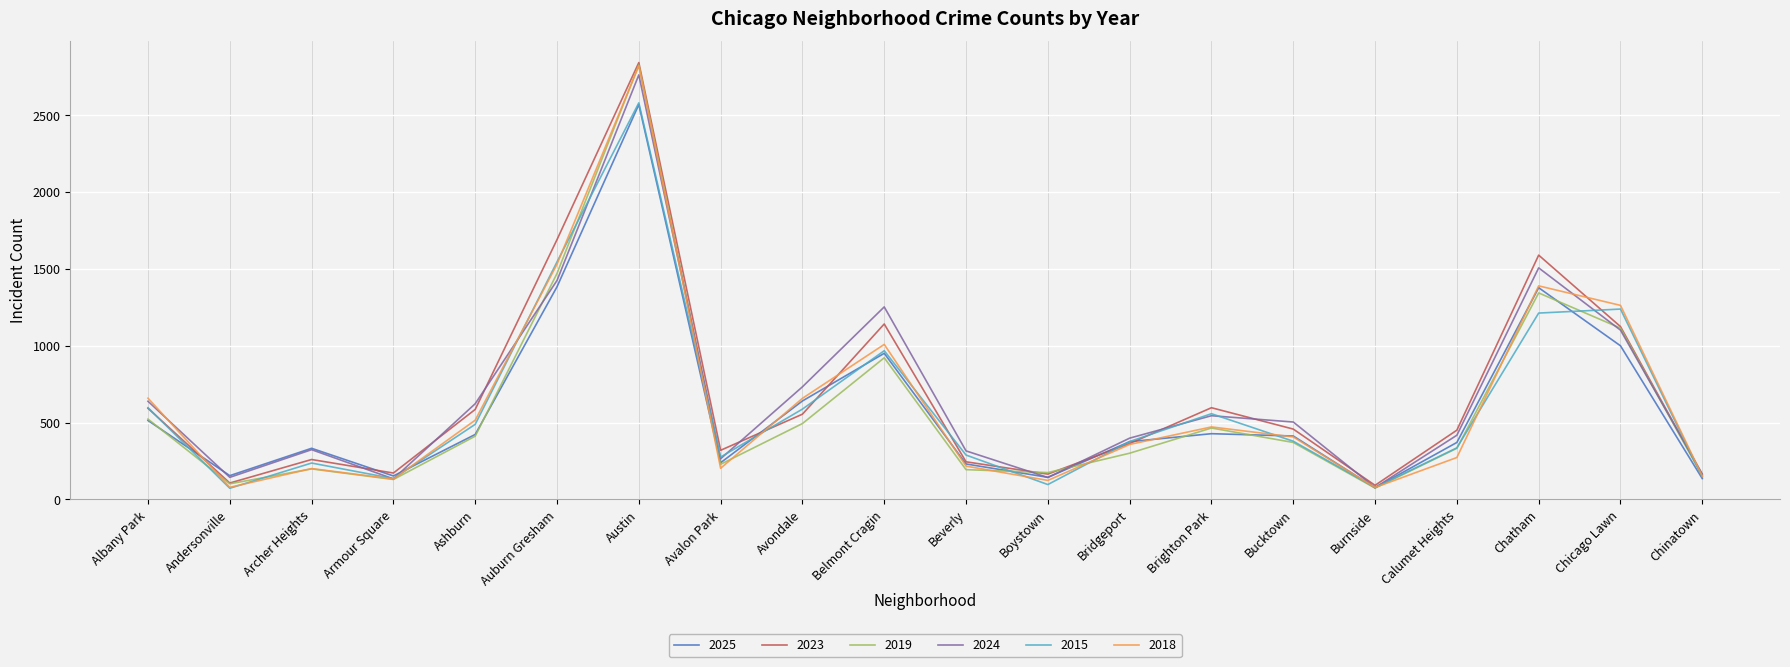

What is the approximate value of 2025 at Austin?

2570